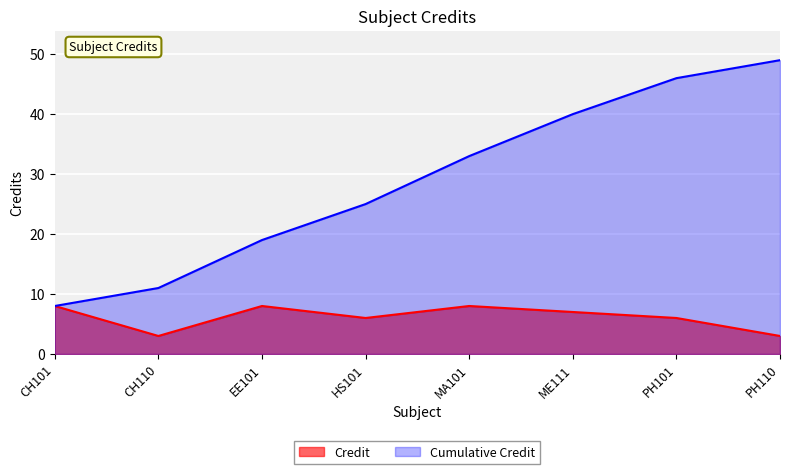

What is the minimum value shown in the chart?

3